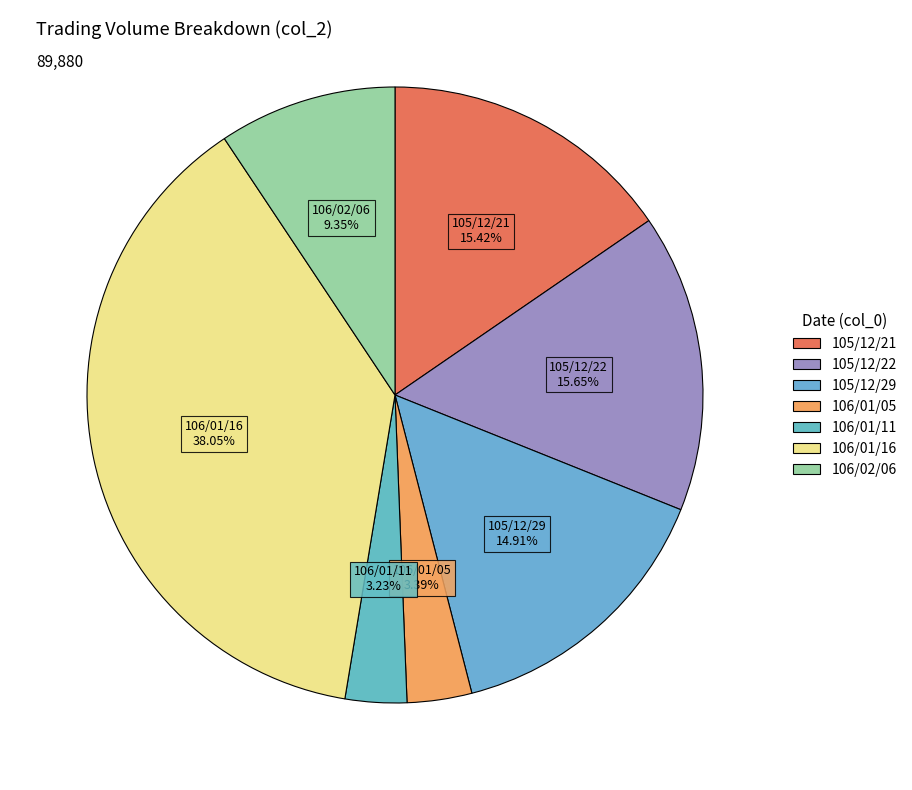

What percentage do 105/12/29 and 106/01/11 together represent?

18.1%